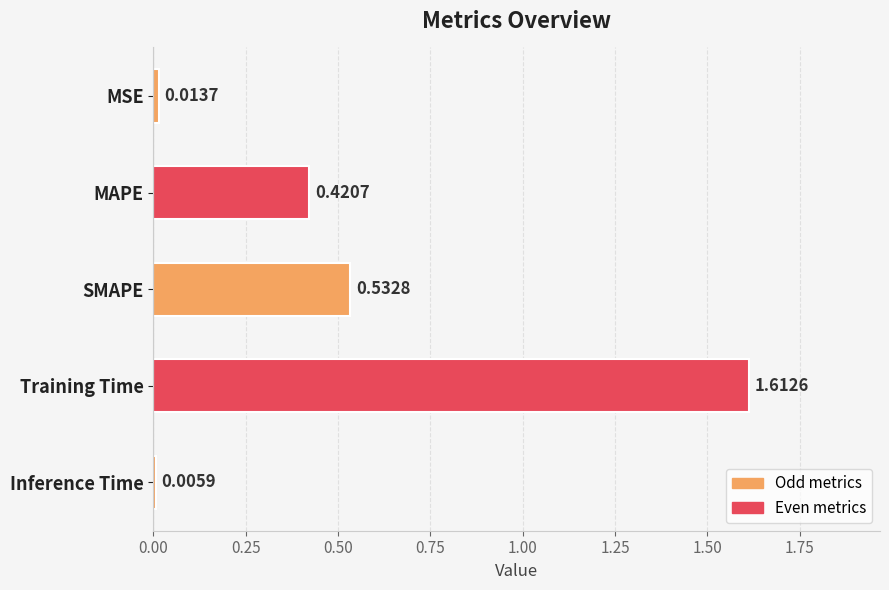

Does the chart contain stacked bars?

No